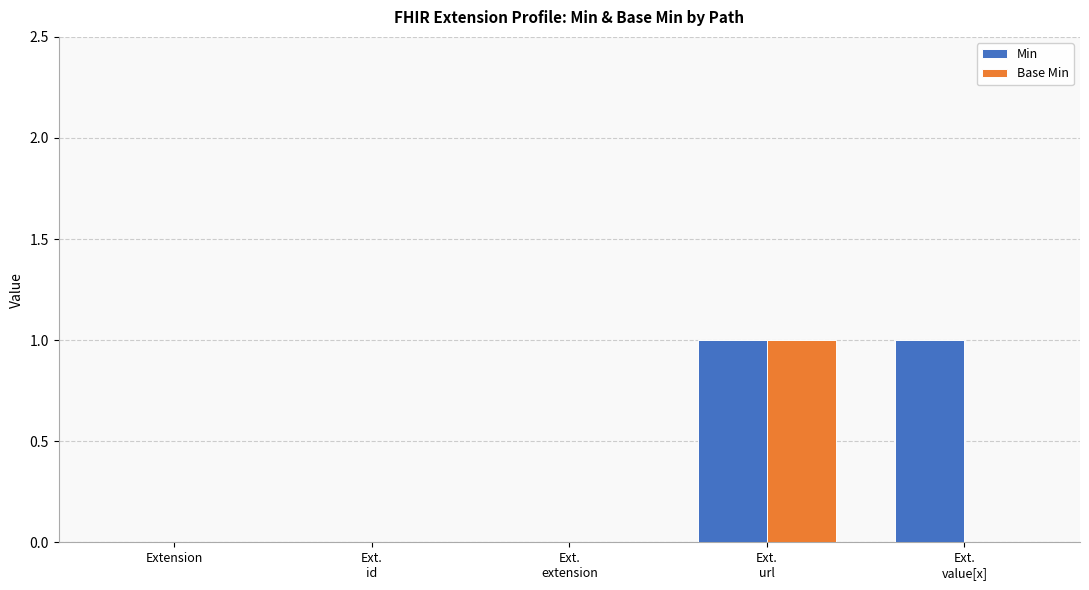

Reading left to right, transcribe all the data shown in this chart.

Min: 0	0	0	1	1
Base Min: 0	0	0	1	0